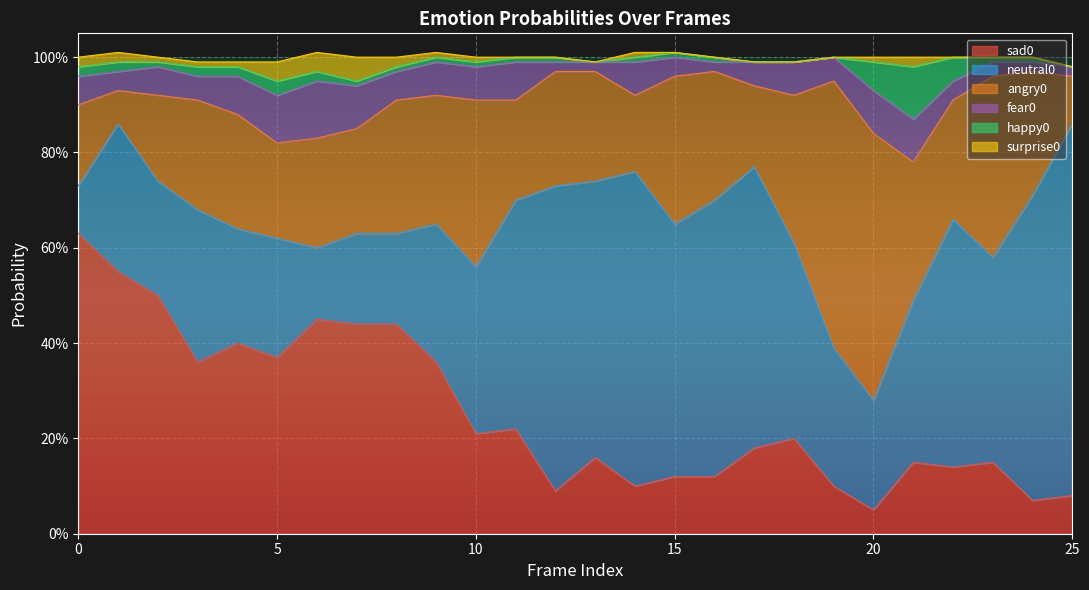

What is the approximate value of neutral0 at 12?

0.6